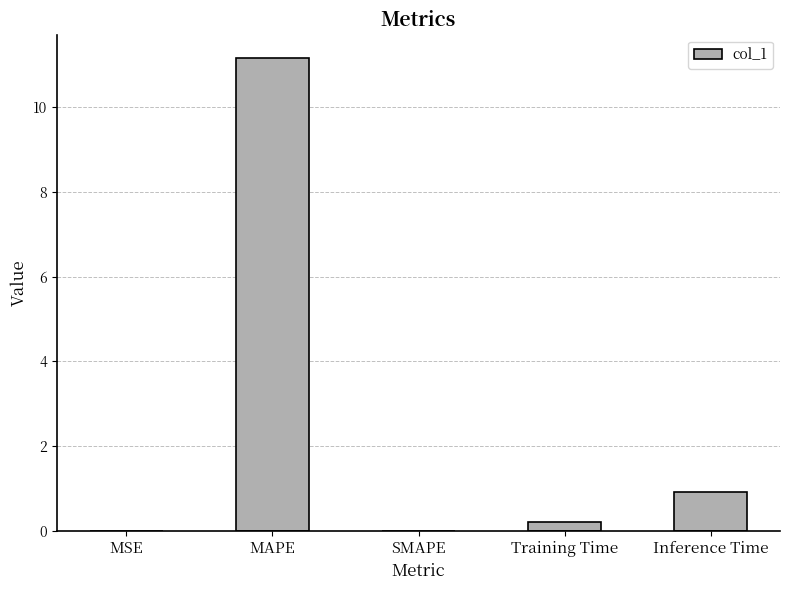

Is it true that the value at SMAPE is -6.6?

False